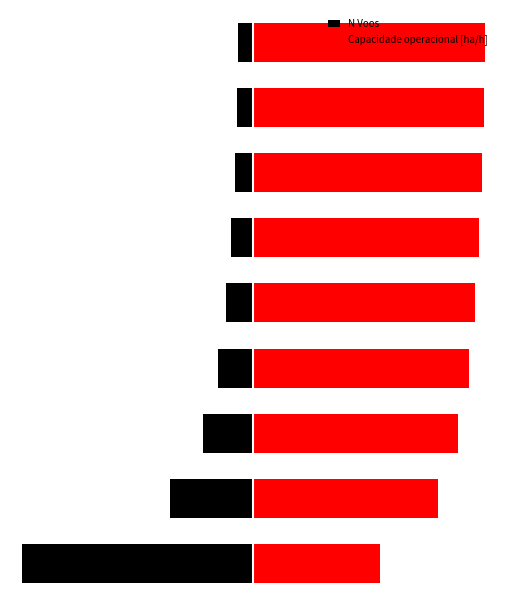

Count the number of data series in this chart.

2